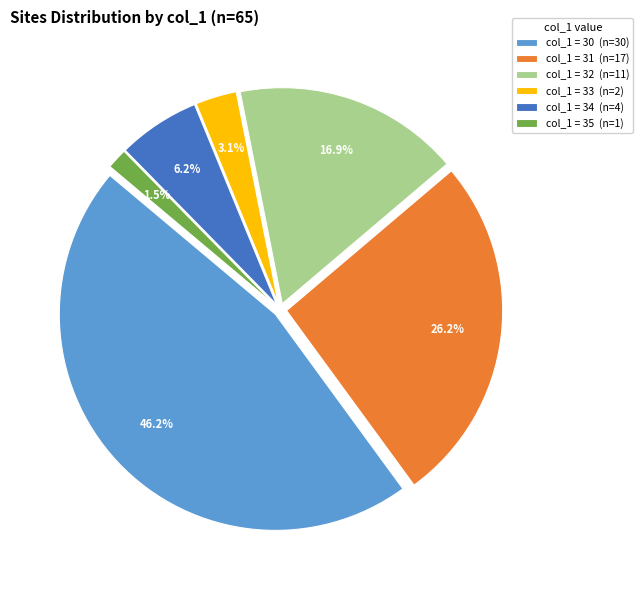

How many segments does this pie chart have?

6